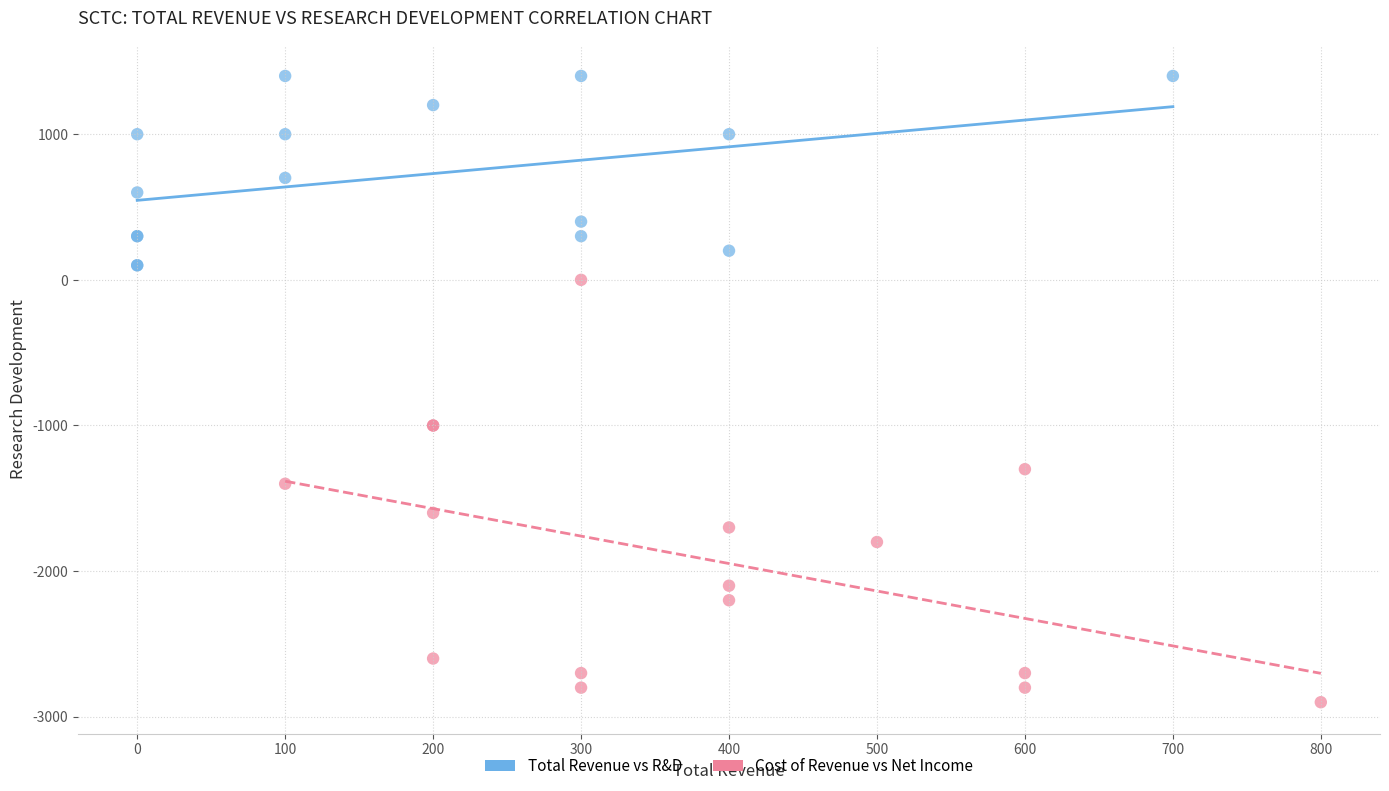

Which series contains the highest Y value?

Total Revenue vs R&D